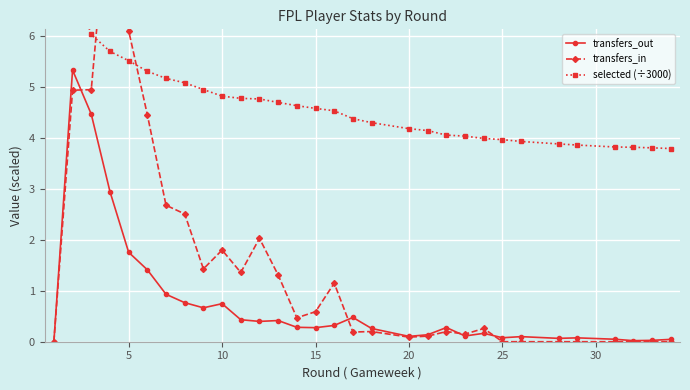

How many interior local valleys does the transfers_out series have?

8